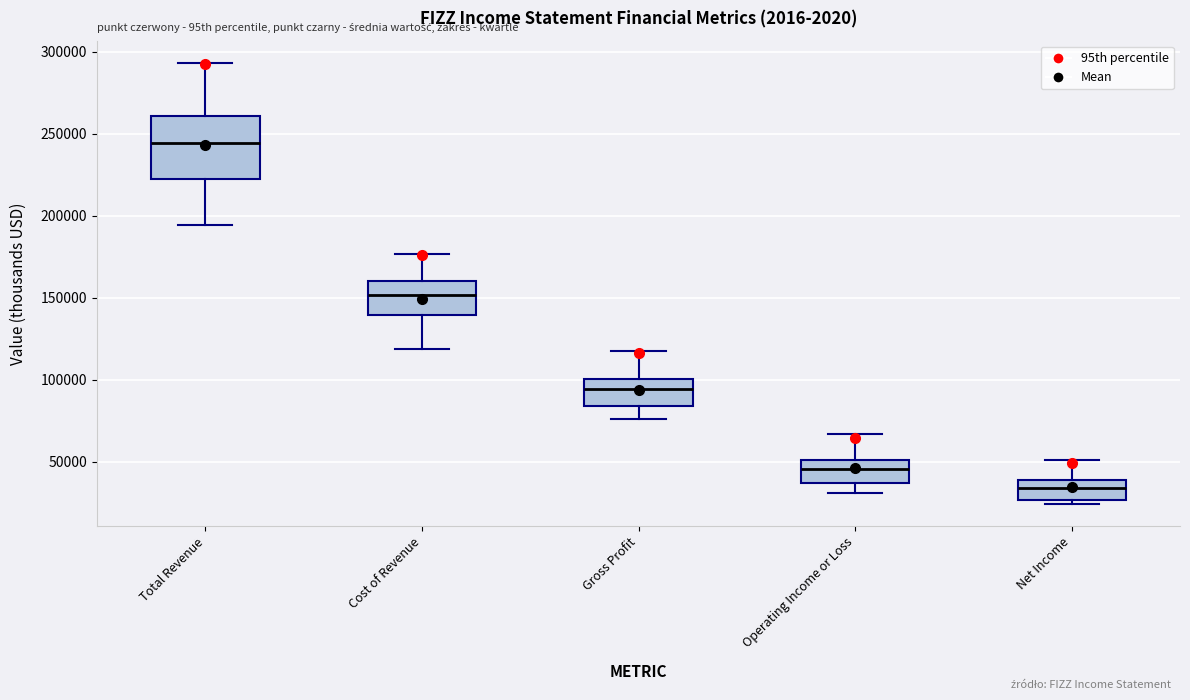

Reading left to right, transcribe this box plot: for each box, give where its median line is, the range the box spans, and where its two whiskers end, as read against the y-axis. The values are not printed on the chart, so give them approximately, as read against the axis.

Total Revenue: median 245000, box 220000 to 260000, whiskers 195000 to 295000
Cost of Revenue: median 150000, box 140000 to 160000, whiskers 120000 to 175000
Gross Profit: median 95000, box 85000 to 100000, whiskers 75000 to 115000
Operating Income or Loss: median 45000, box 35000 to 50000, whiskers 30000 to 65000
Net Income: median 35000, box 25000 to 40000, whiskers 25000 (just below the box's lower edge) to 50000